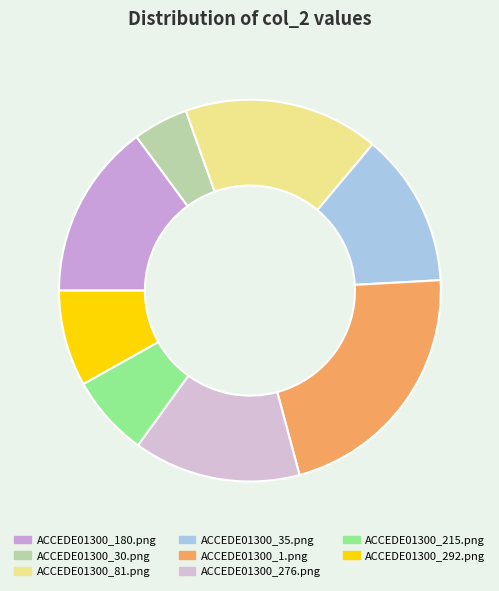

How many slices are in this pie chart?

8